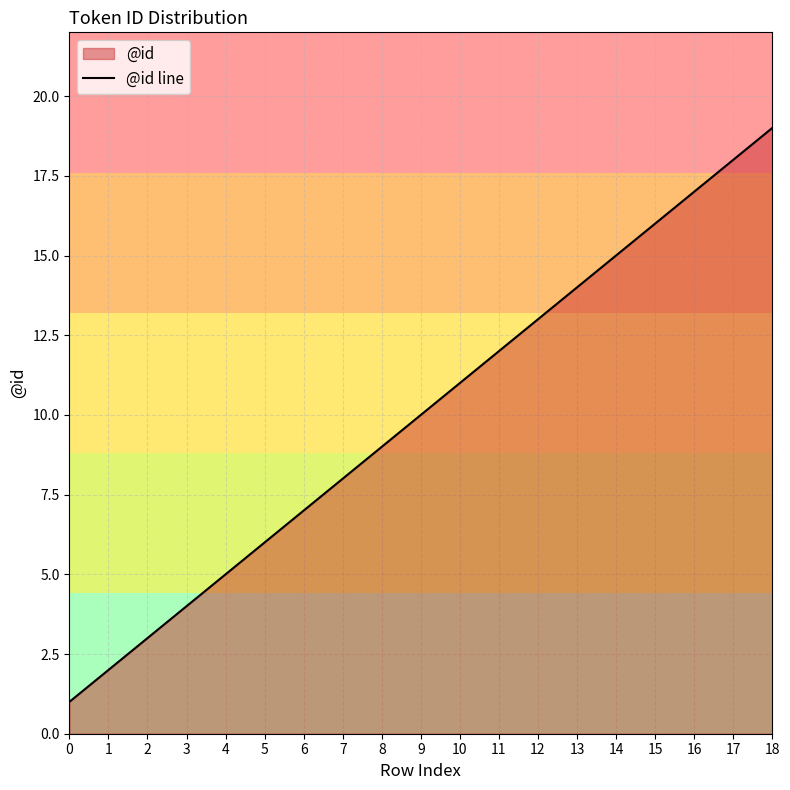

What is the difference between the values at 3 and 5?

2